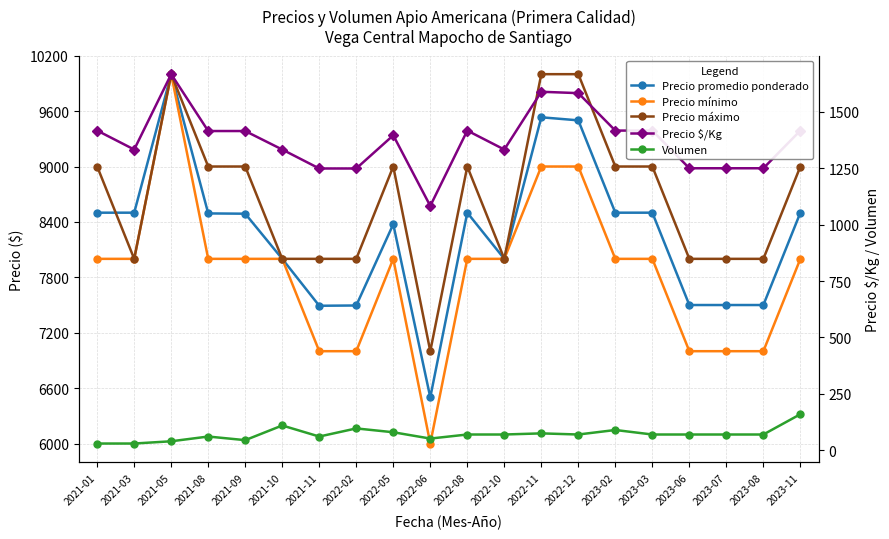

Reading left to right, what are all the values shown in this chart?

Precio promedio ponderado: 2021-01=8500	2021-03=8500	2021-05=10000	2021-08=8492	2021-09=8489	2021-10=8000	2021-11=7492	2022-02=7495	2022-05=8375	2022-06=6500	2022-08=8500	2022-10=8000	2022-11=9533	2022-12=9500	2023-02=8500	2023-03=8500	2023-06=7500	2023-07=7500	2023-08=7500	2023-11=8500
Precio mínimo: 2021-01=8000	2021-03=8000	2021-05=10000	2021-08=8000	2021-09=8000	2021-10=8000	2021-11=7000	2022-02=7000	2022-05=8000	2022-06=6000	2022-08=8000	2022-10=8000	2022-11=9000	2022-12=9000	2023-02=8000	2023-03=8000	2023-06=7000	2023-07=7000	2023-08=7000	2023-11=8000
Precio máximo: 2021-01=9000	2021-03=8000	2021-05=10000	2021-08=9000	2021-09=9000	2021-10=8000	2021-11=8000	2022-02=8000	2022-05=9000	2022-06=7000	2022-08=9000	2022-10=8000	2022-11=10000	2022-12=10000	2023-02=9000	2023-03=9000	2023-06=8000	2023-07=8000	2023-08=8000	2023-11=9000
Precio $/Kg: 2021-01=1417	2021-03=1333	2021-05=1667	2021-08=1415	2021-09=1415	2021-10=1333	2021-11=1249	2022-02=1249	2022-05=1396	2022-06=1083	2022-08=1417	2022-10=1333	2022-11=1589	2022-12=1583	2023-02=1417	2023-03=1417	2023-06=1250	2023-07=1250	2023-08=1250	2023-11=1417
Volumen: 2021-01=30	2021-03=30	2021-05=40	2021-08=61	2021-09=45	2021-10=110	2021-11=61	2022-02=97	2022-05=80	2022-06=52	2022-08=70	2022-10=70	2022-11=75	2022-12=70	2023-02=90	2023-03=70	2023-06=70	2023-07=70	2023-08=70	2023-11=160